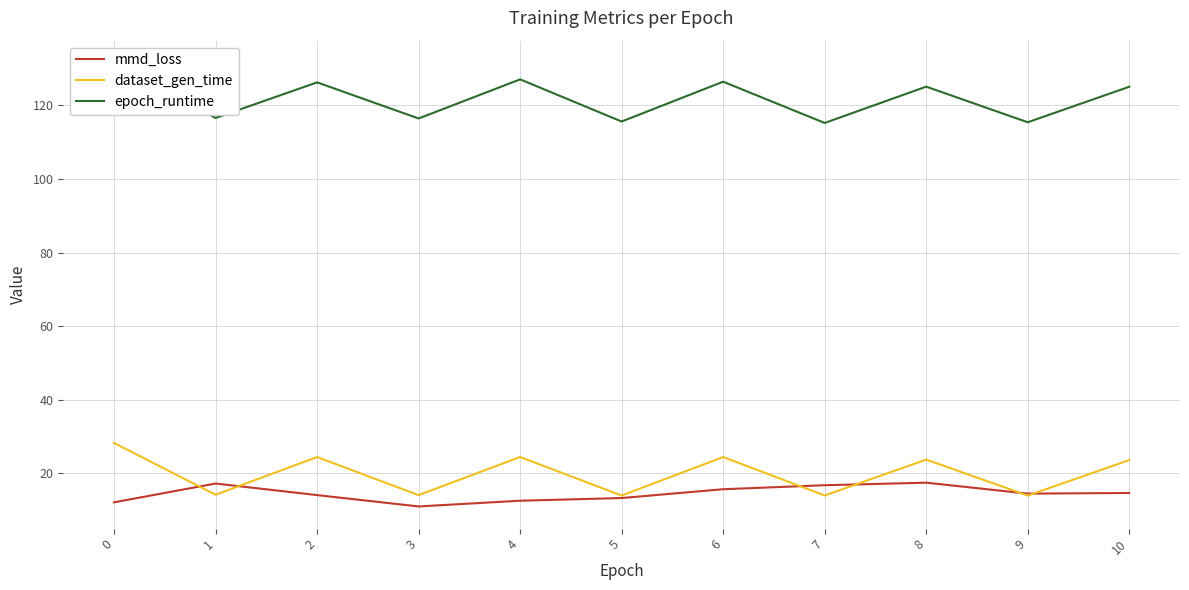

How many data points in dataset_gen_time are above 23?

6